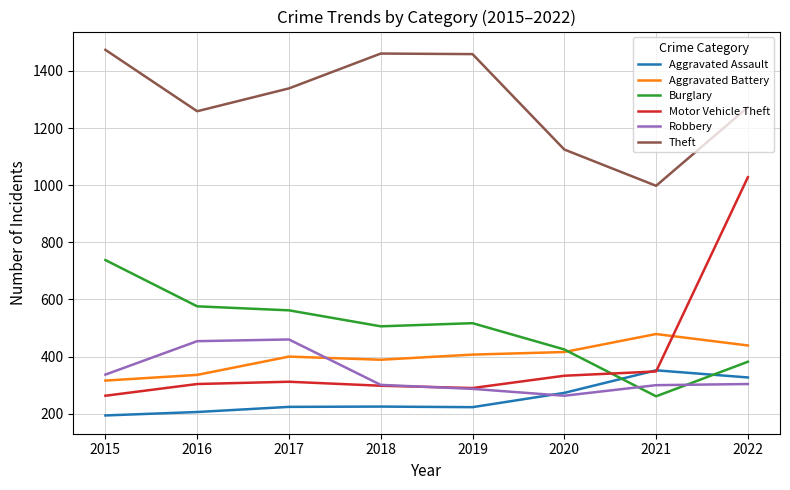

How many lines are shown in the chart?

6